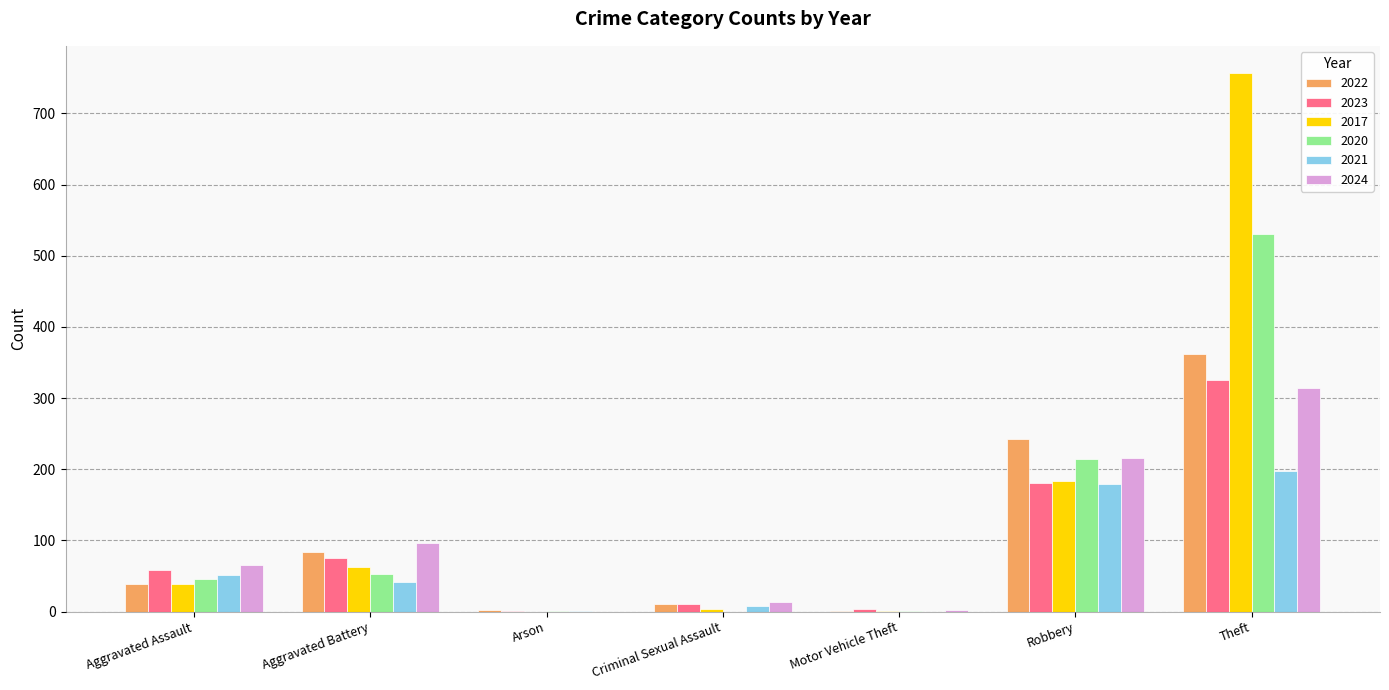

Is the value of 2020 at Theft greater than the value of 2022 at Theft?

Yes